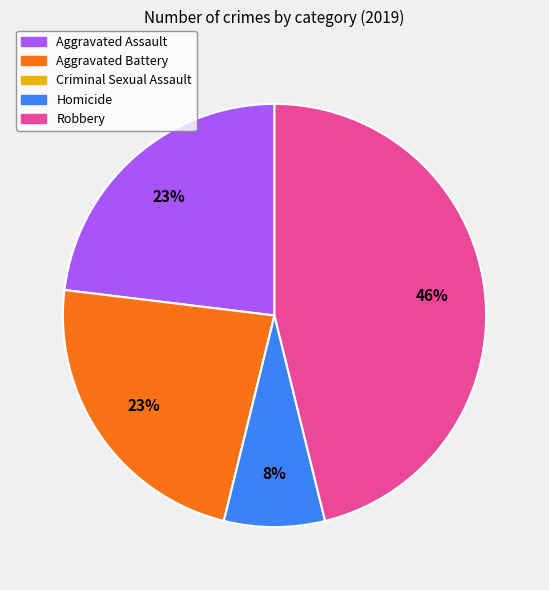

Is Aggravated Battery the majority of the pie?

No